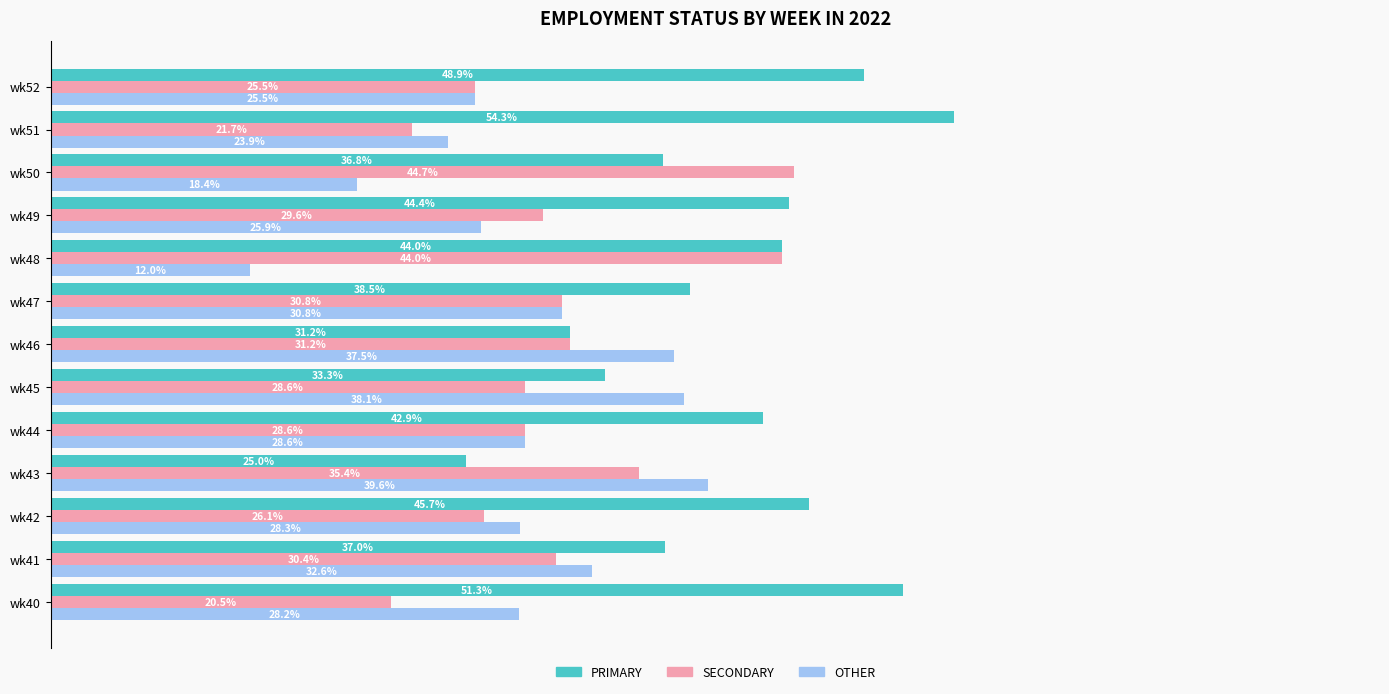

At which label is SECONDARY closest to 32?

wk46